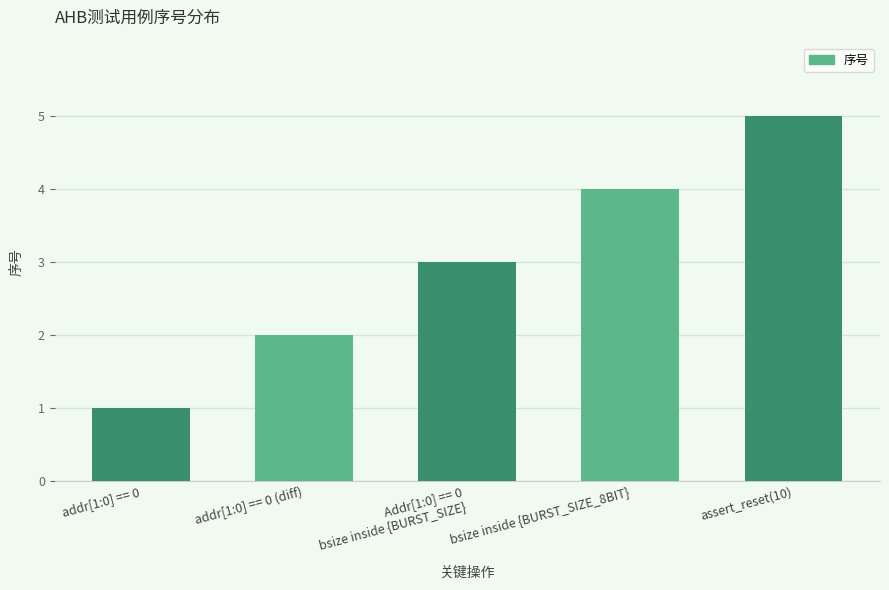

What is the difference between the maximum and minimum values?

4